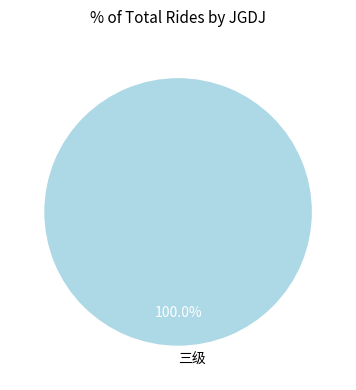

Rank the categories by value from lowest to highest.

三级